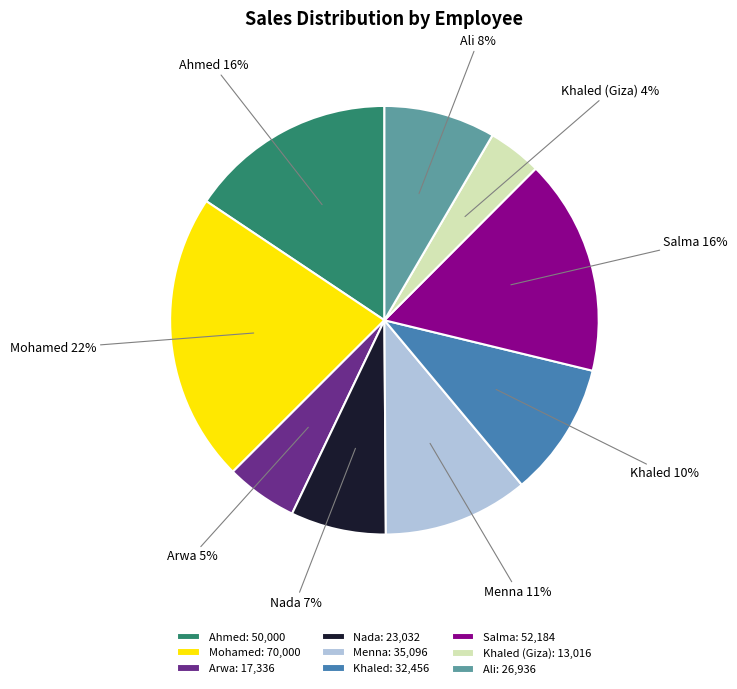

Is Khaled the majority of the pie?

No